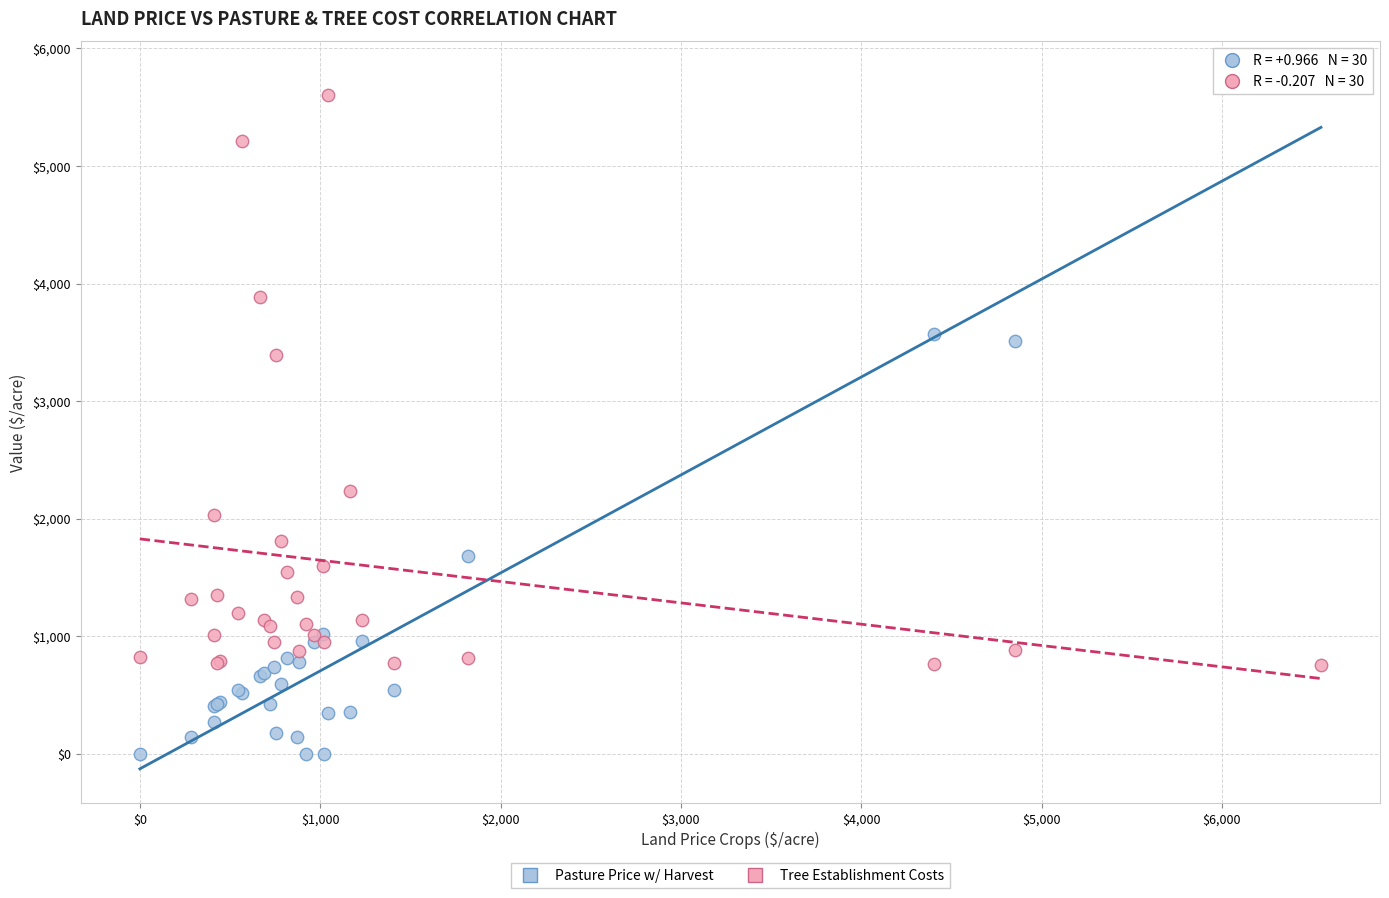

Which series reaches the maximum Y coordinate?

Pasture Price w/ Harvest